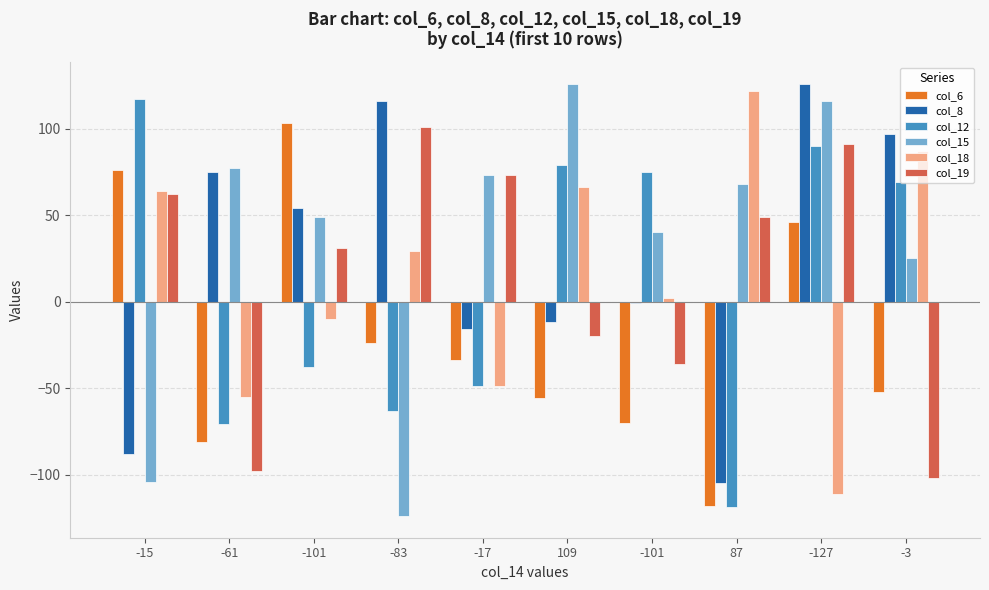

How many groups of bars are there?

10